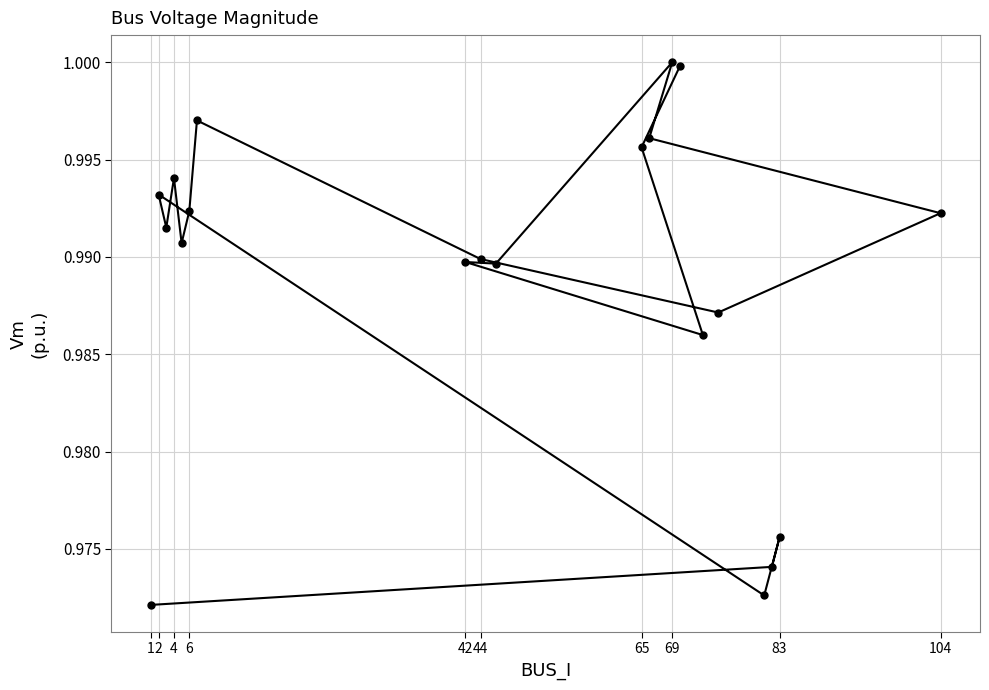

Between 6 and 69, which is larger?

69